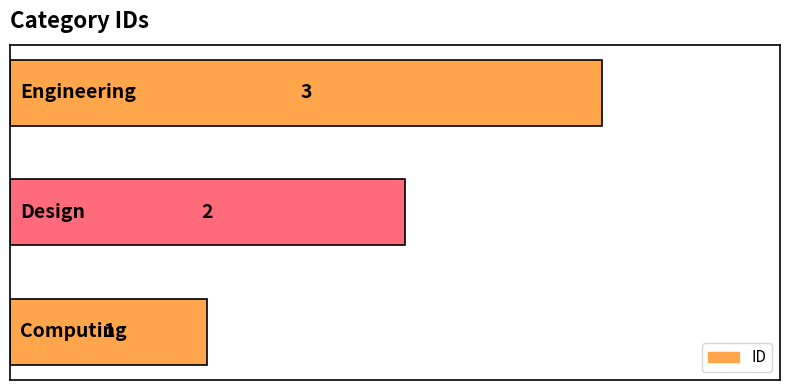

What is the greatest value displayed?

3